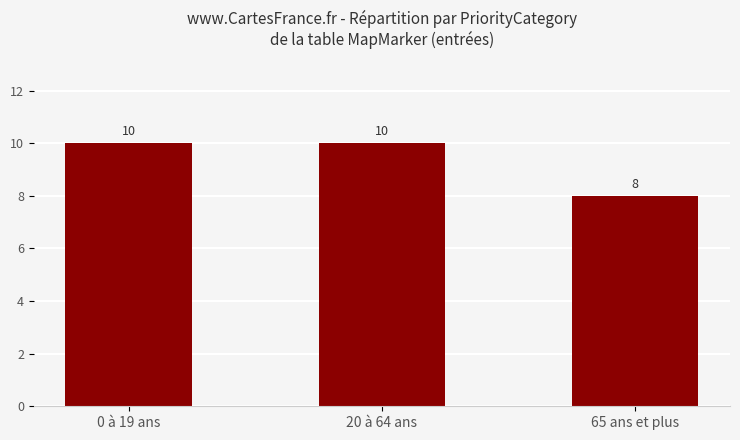

The value at 20 à 64 ans is 5. True or false?

False